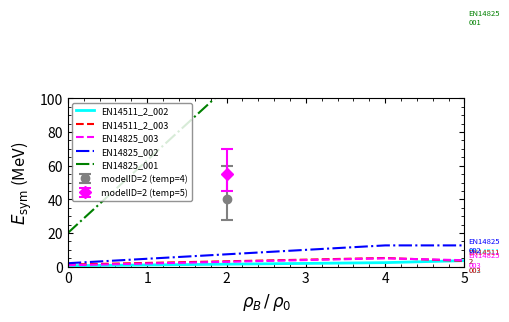

The value of EN14825_003 at 3 is 3.9. True or false?

True